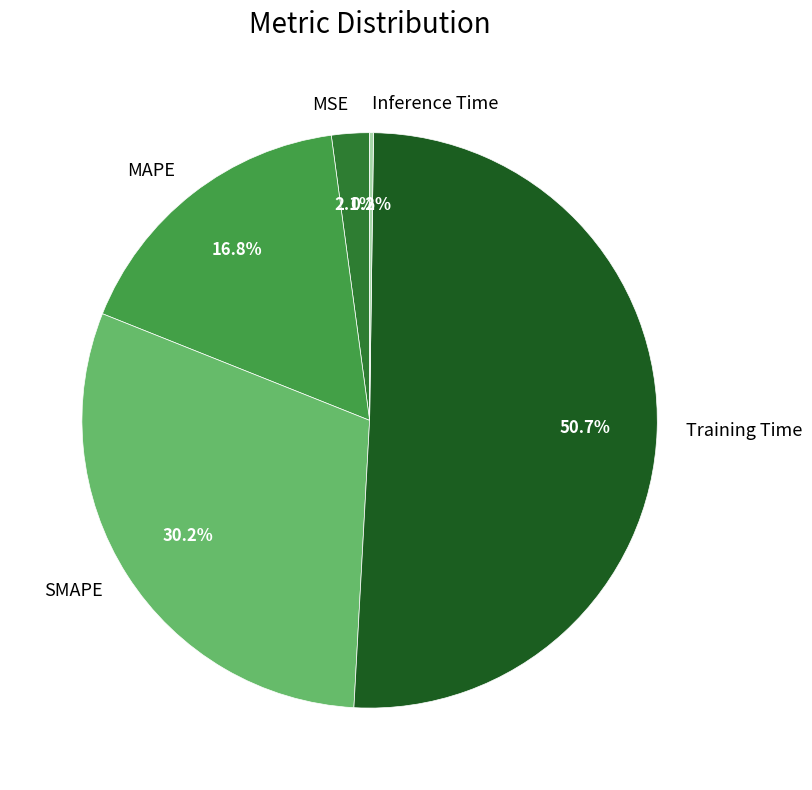

Between MSE and MAPE, which is larger?

MAPE